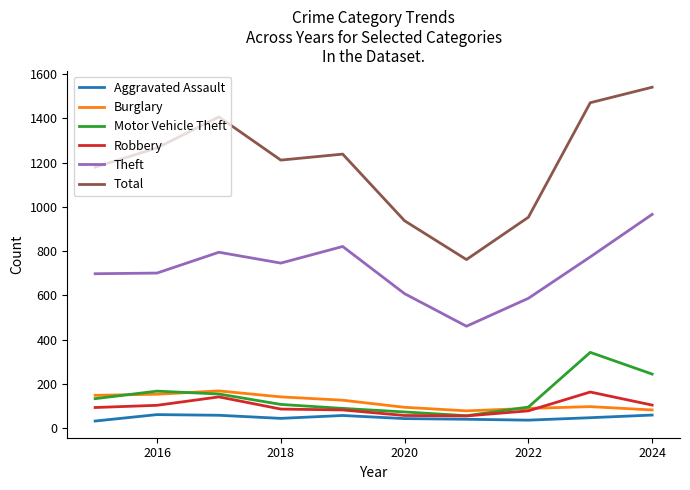

Which series has the largest total across all categories?

Total